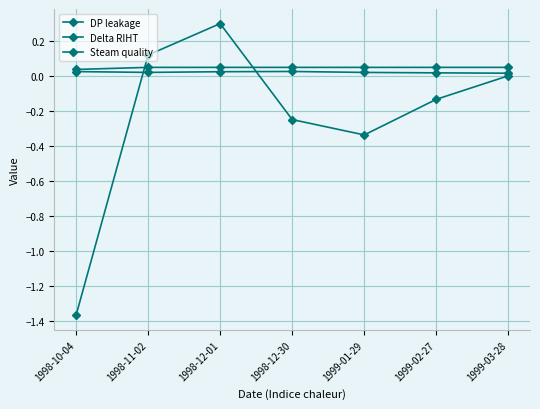

Count the number of data series in this chart.

3